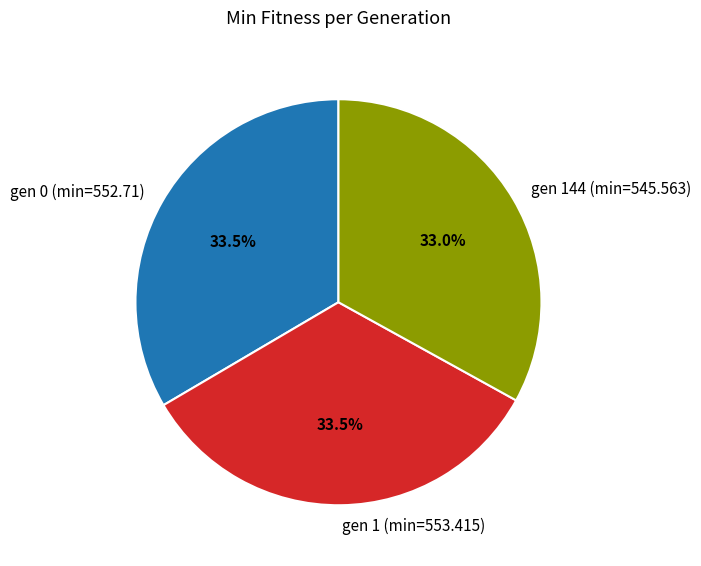

To the nearest percent, what is the average slice percentage?

33%